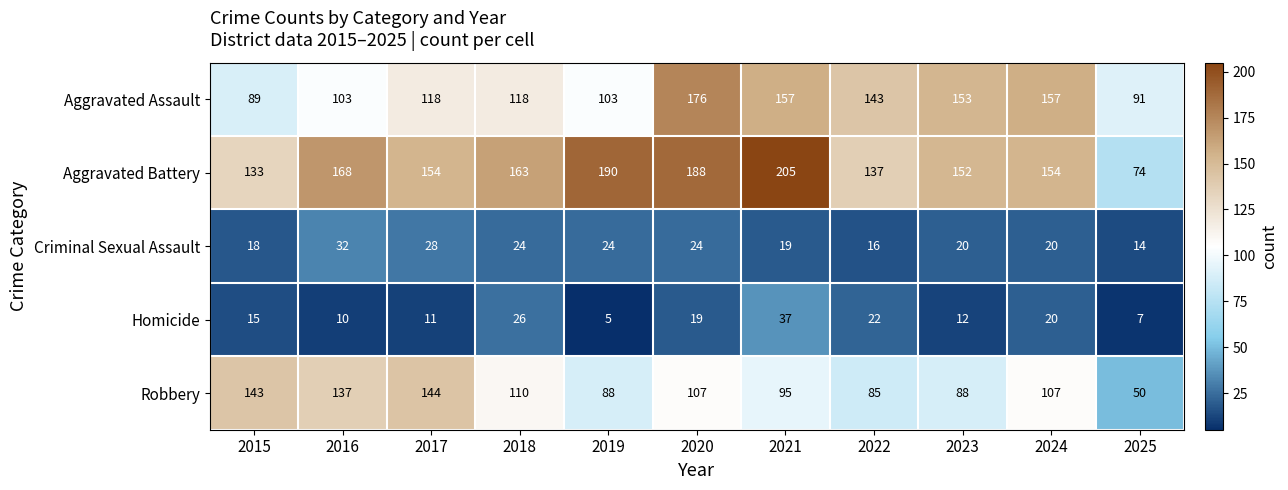

Which series has the widest spread of values?

Aggravated Battery